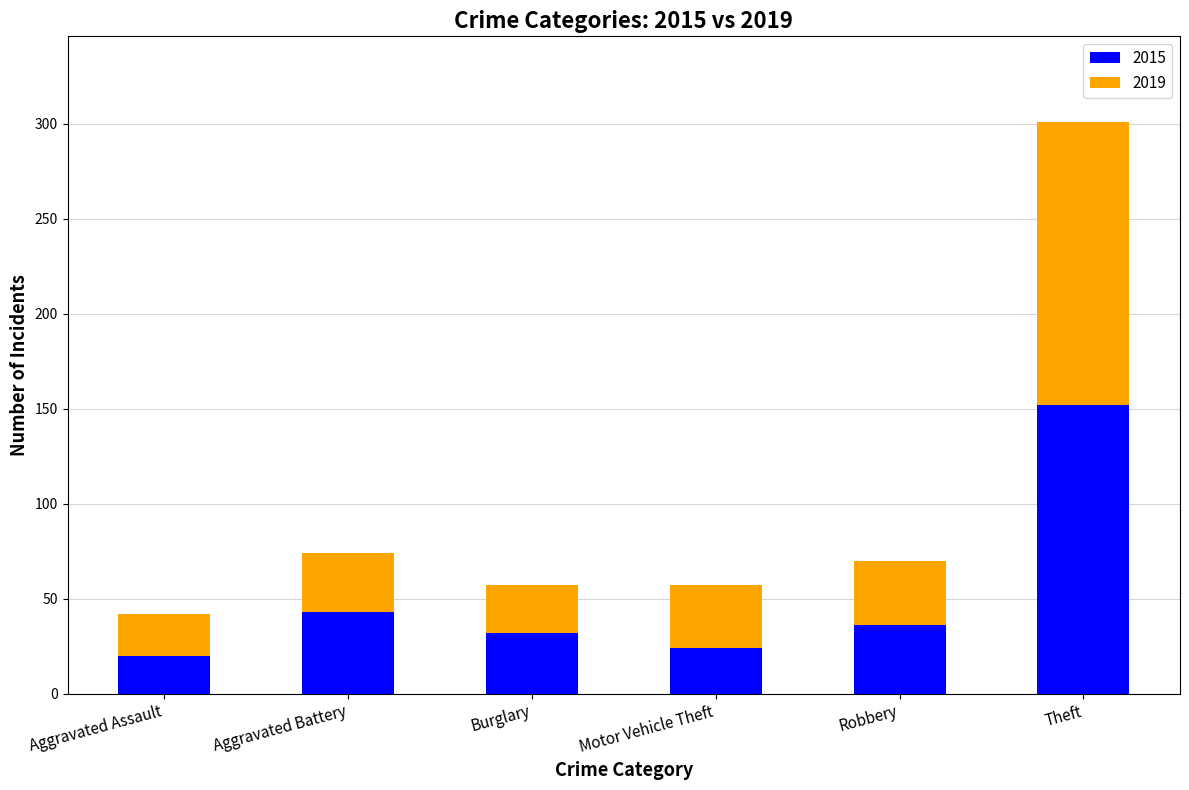

At which label is 2015 closest to 86?

Aggravated Battery